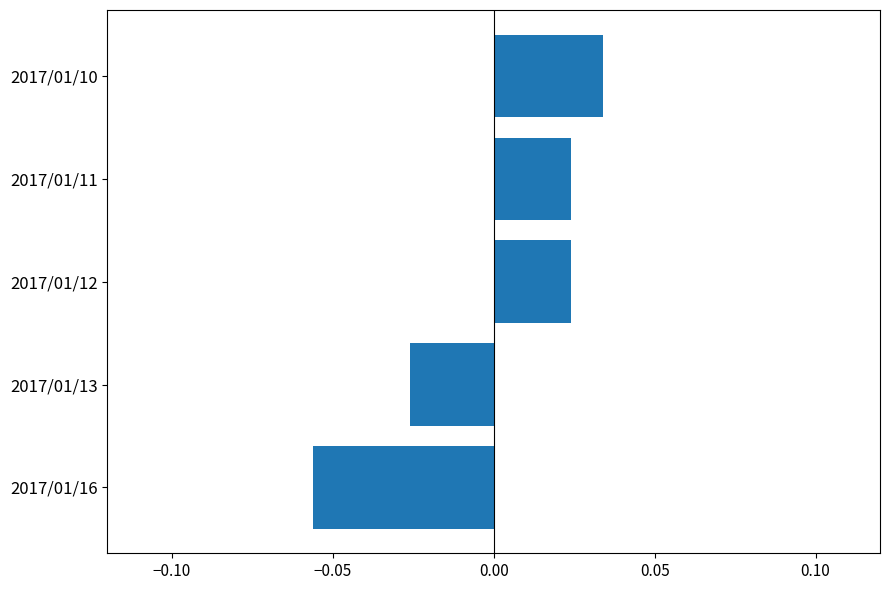

Count the values in the range 0 to 1.

3